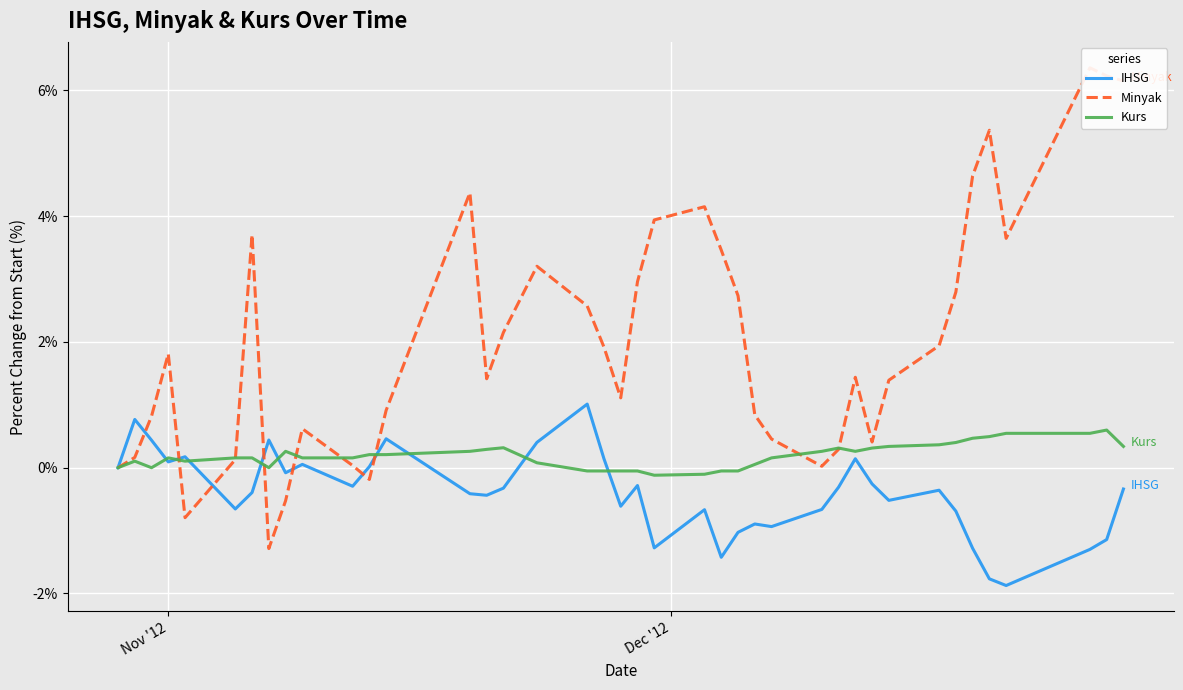

What is the maximum value for Kurs?

0.6